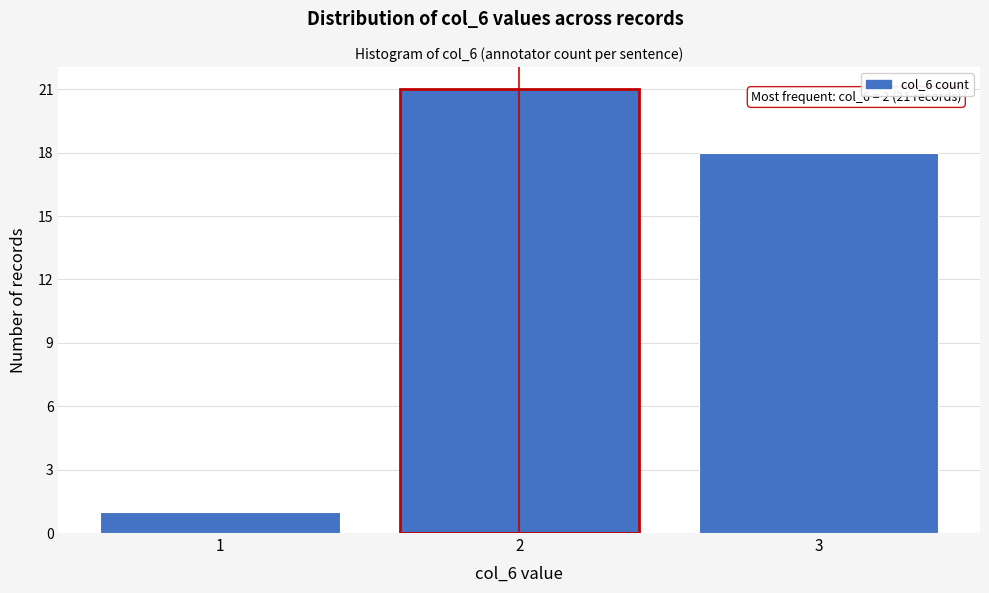

Reading left to right, extract all data points from this chart.

1=1	2=21	3=18